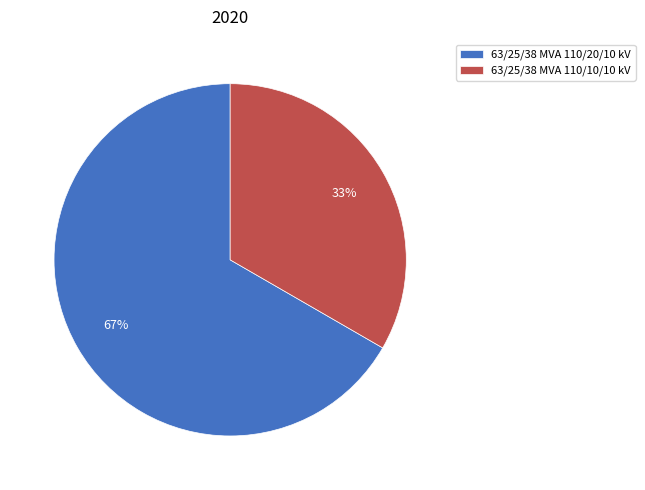

Rank the categories by value from lowest to highest.

63/25/38 MVA 110/10/10 kV, 63/25/38 MVA 110/20/10 kV